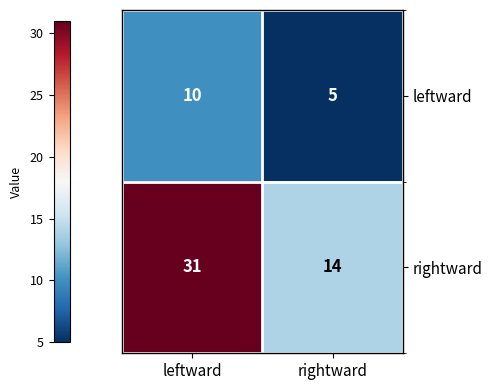

True or false: leftward has a value of 10 at leftward.

True